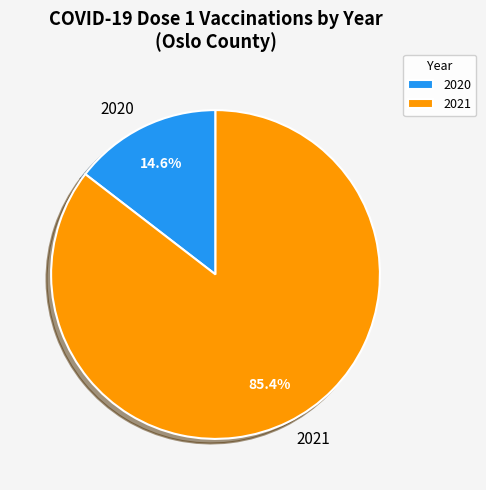

Which slice is the largest?

2021